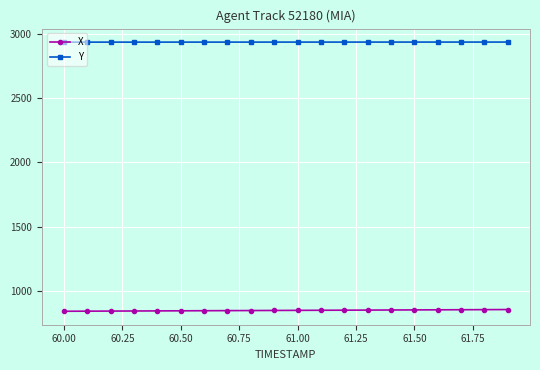

Which series has the largest total across all categories?

Y